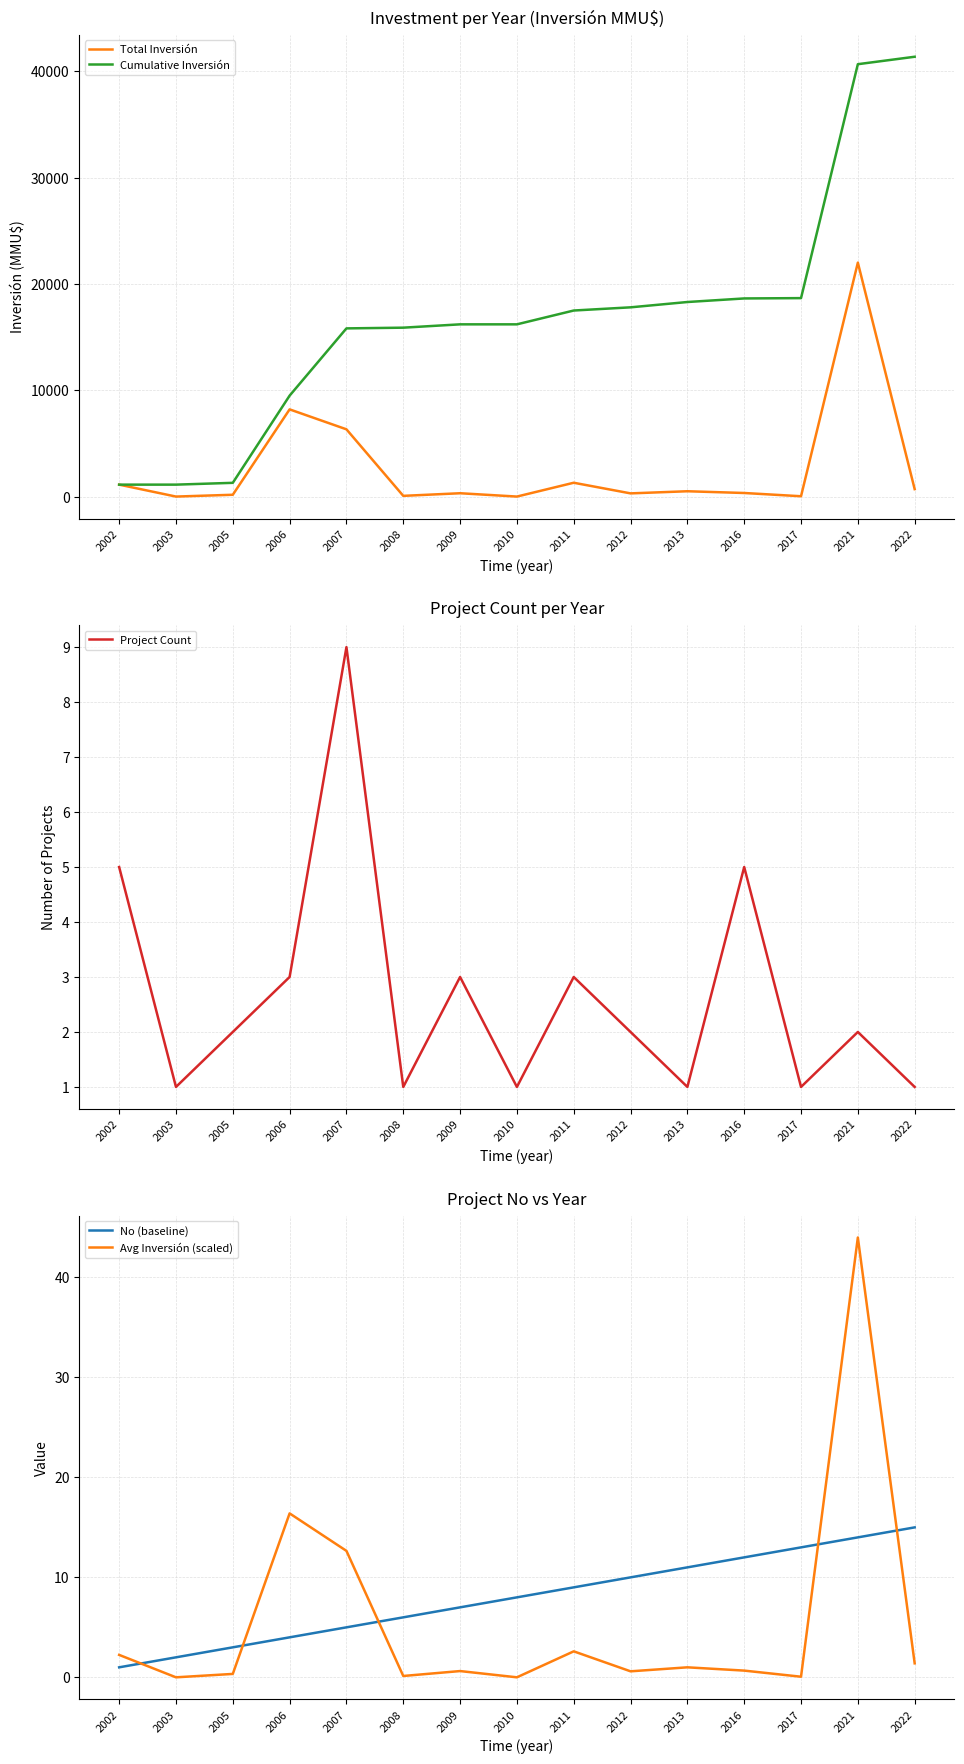

True or false: No (baseline) has a value of 11.0 at 2013.

True